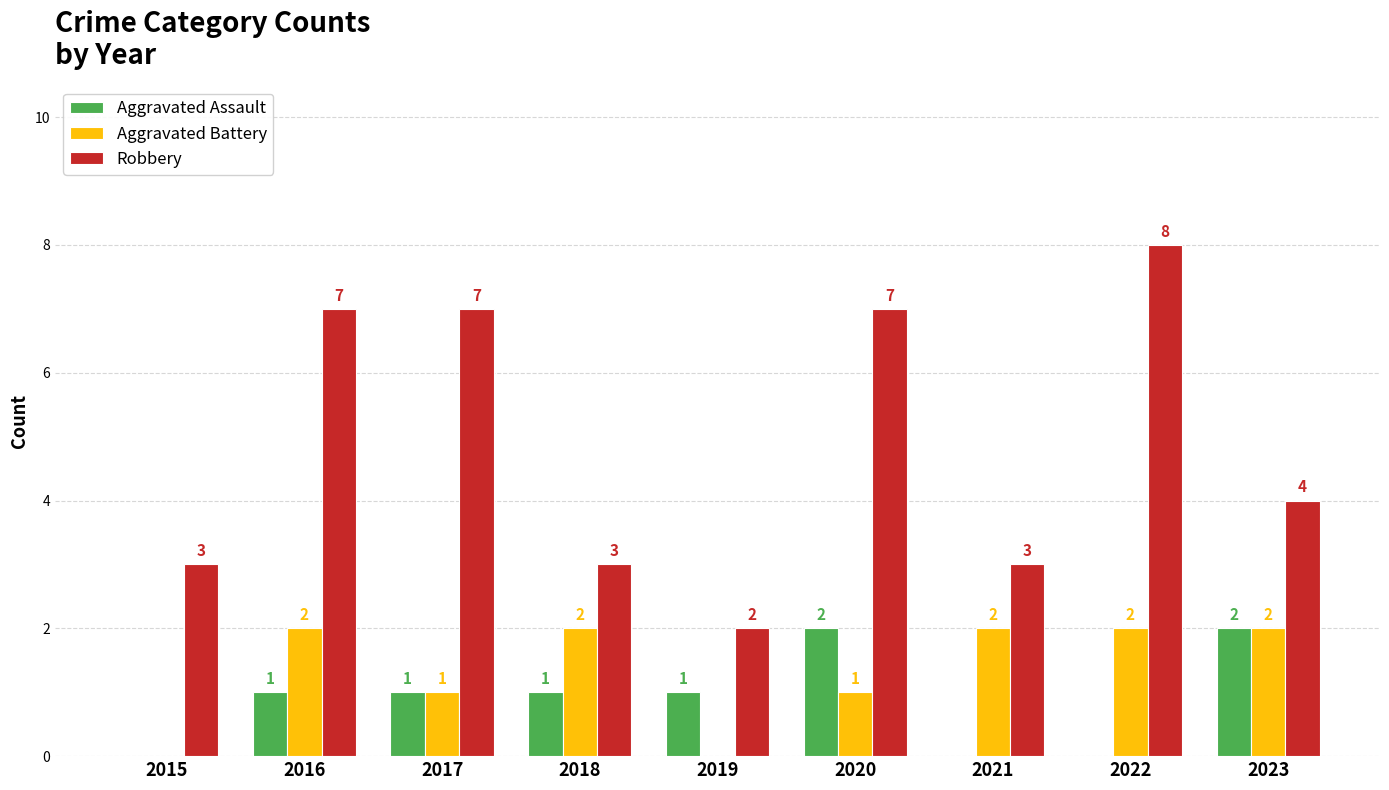

What is the approximate value of Aggravated Battery at 2020?

1